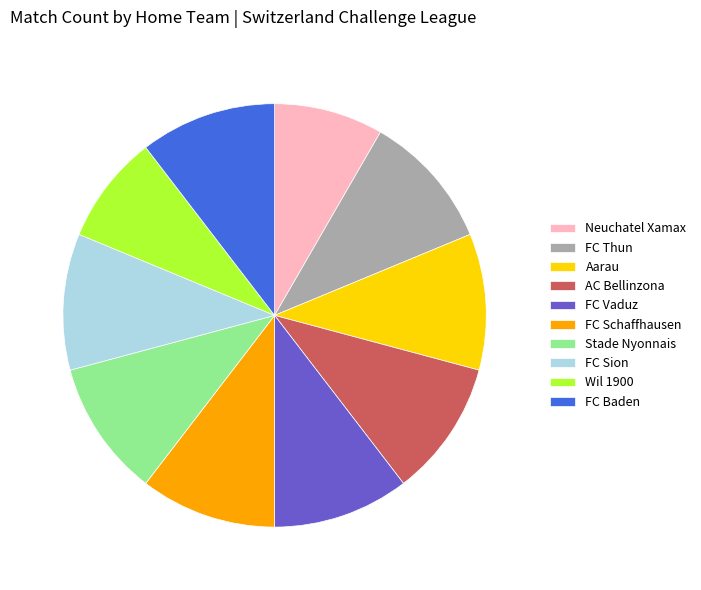

True or false: AC Bellinzona accounts for 1% of the total.

False